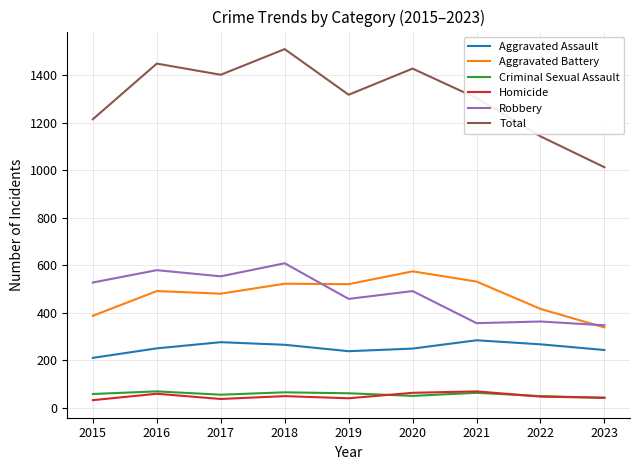

At which category does Total reach its first local valley?

2017